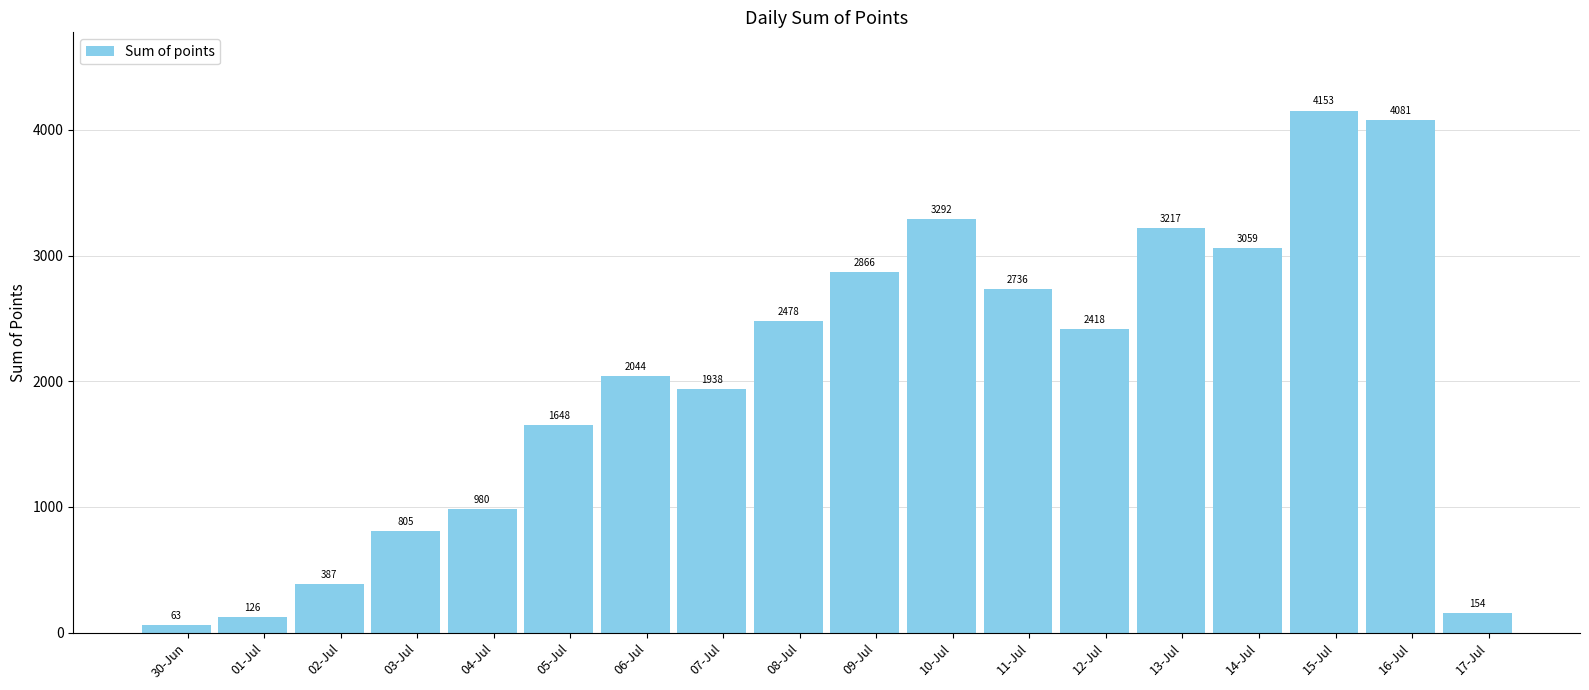

At which label is the value closest to 2108?

06-Jul